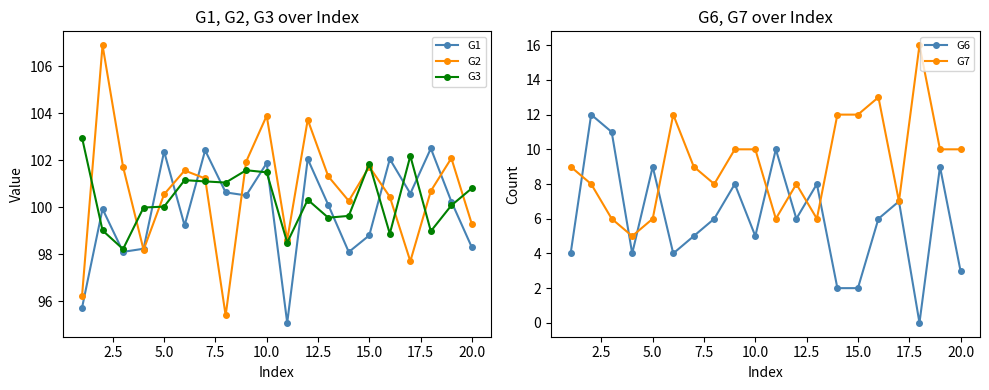

The G6 series shows 1 at 15.0. True or false?

False